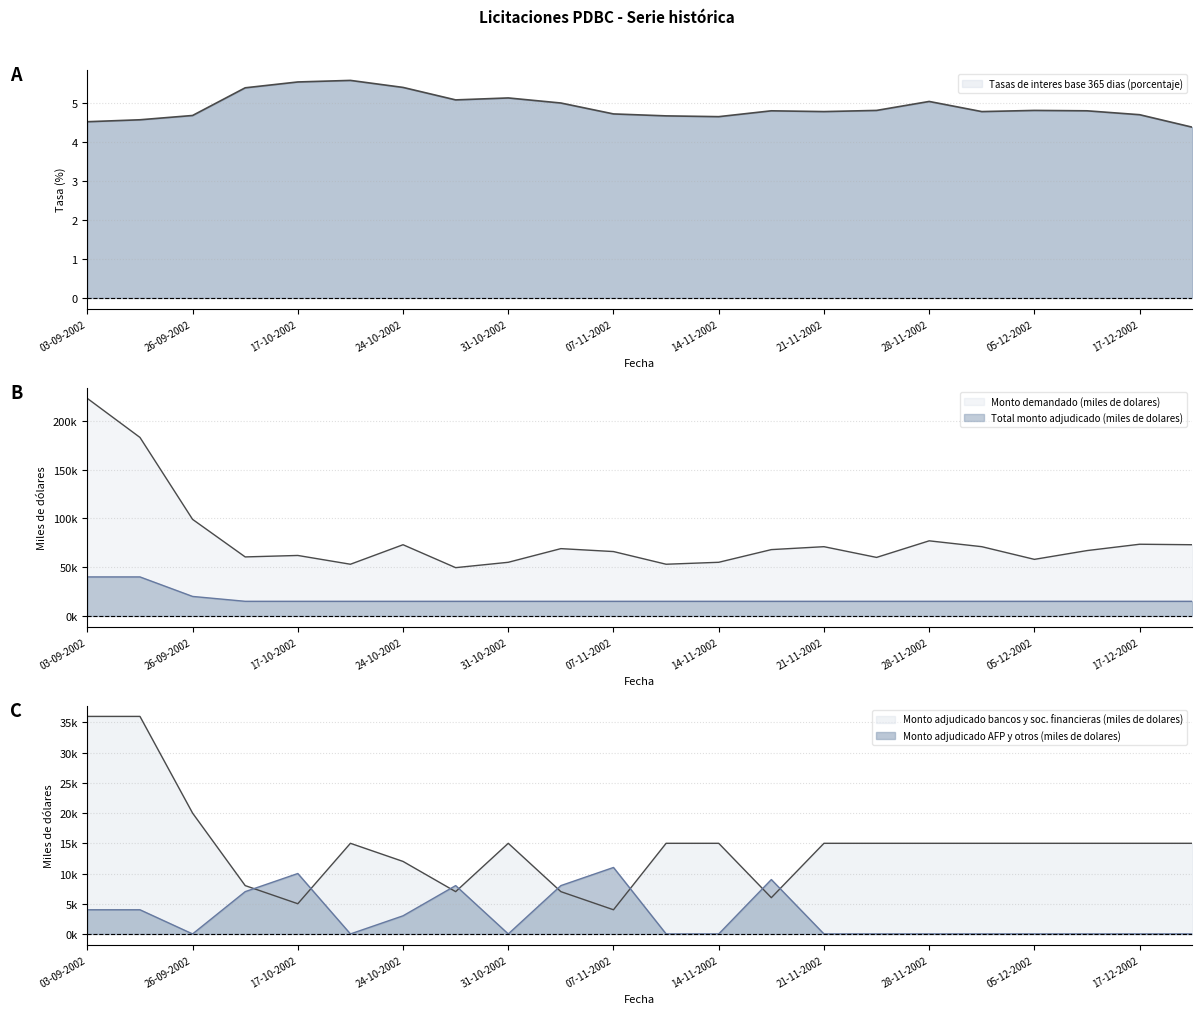

True or false: Monto demandado (miles de dolares) and Monto adjudicado AFP y otros (miles de dolares) intersect in this chart.

False